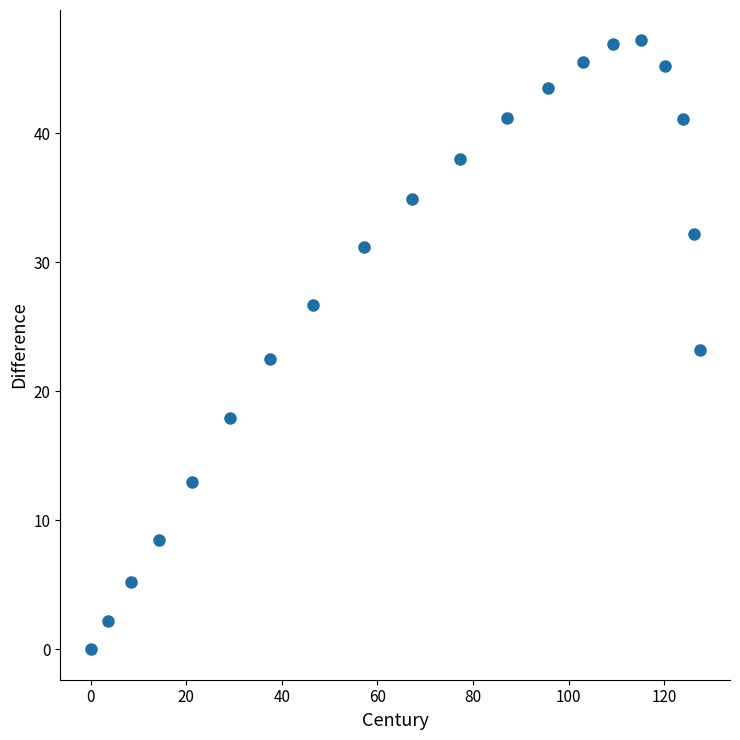

What is the range of X values (max minus min)?

127.4